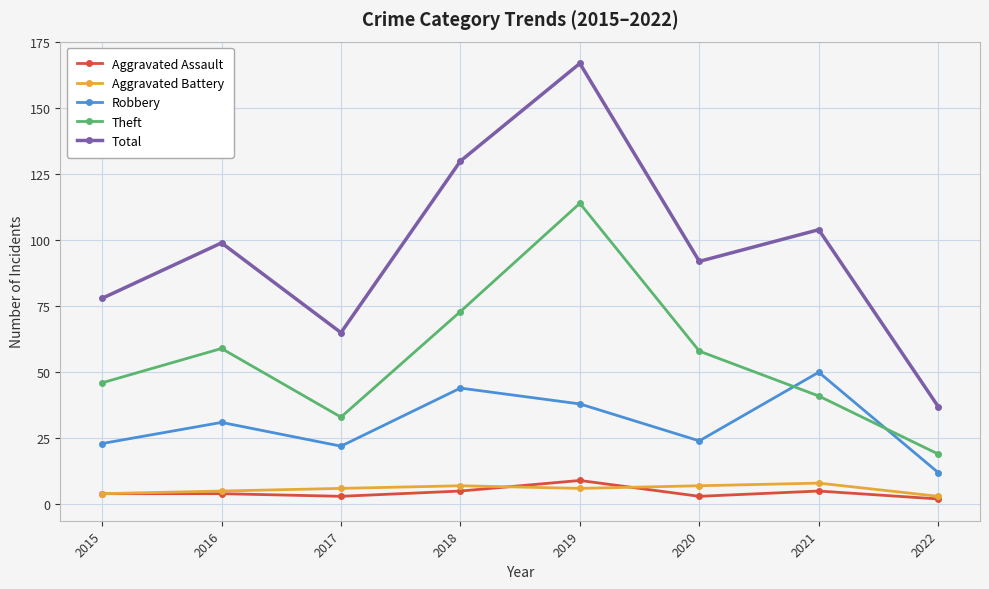

How many lines are shown in the chart?

5